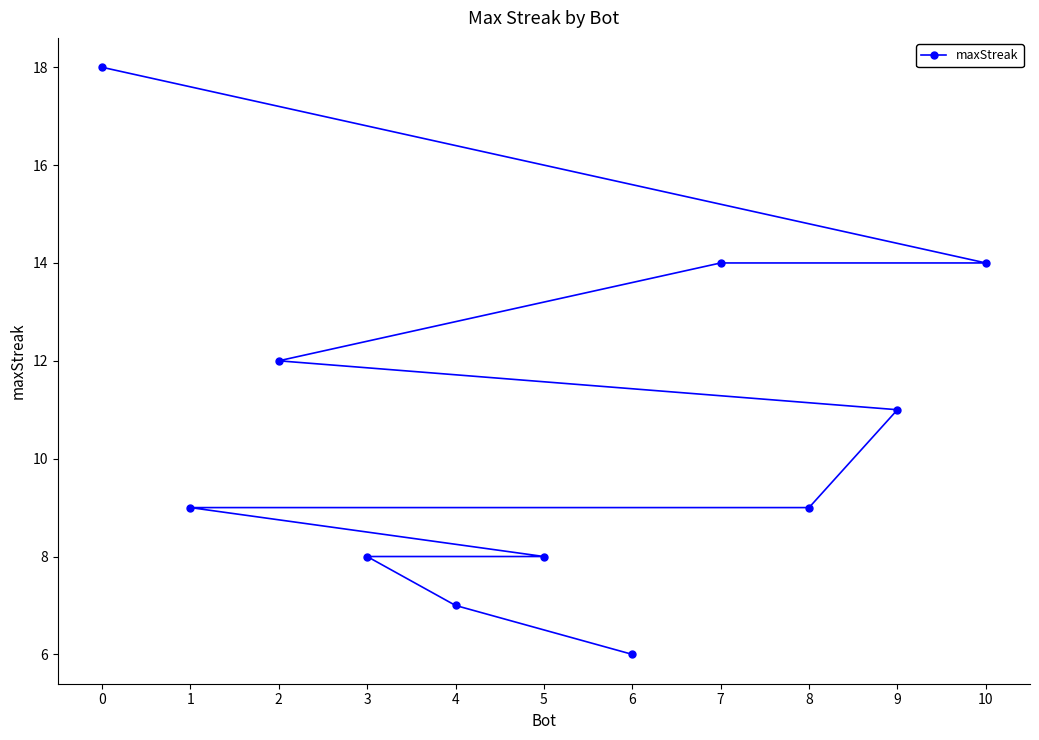

Does the chart display data point markers on the line(s)?

Yes